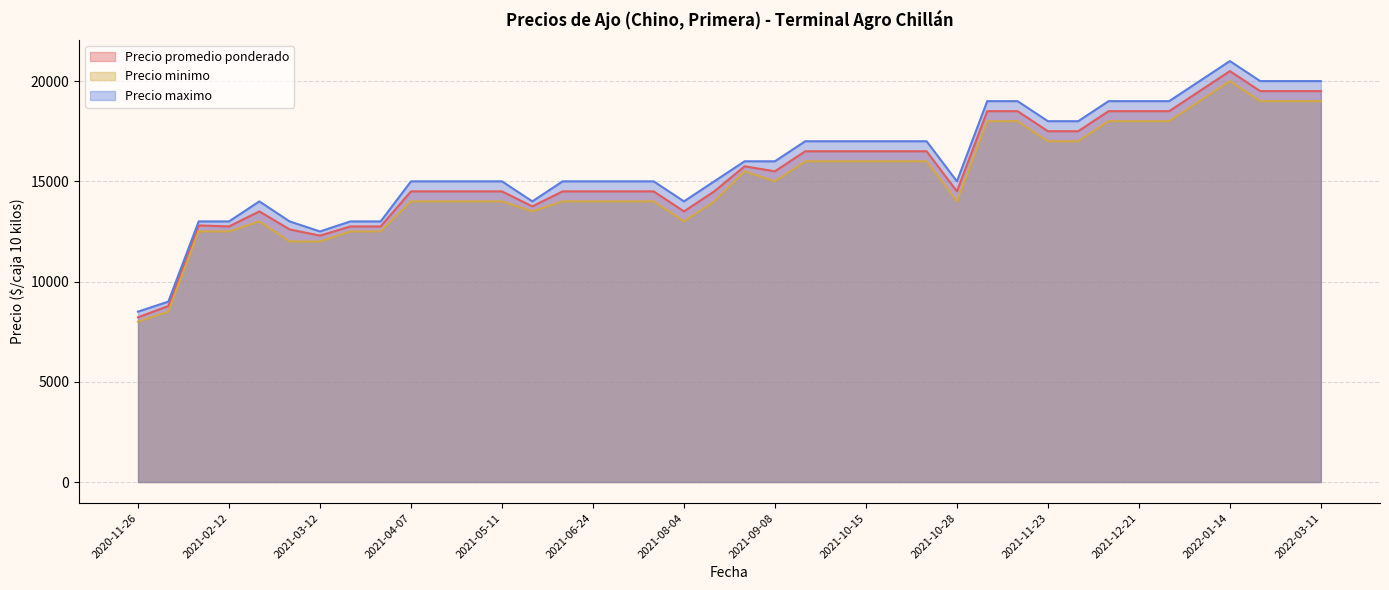

At which category does the chart reach its peak across all series?

2022-01-14